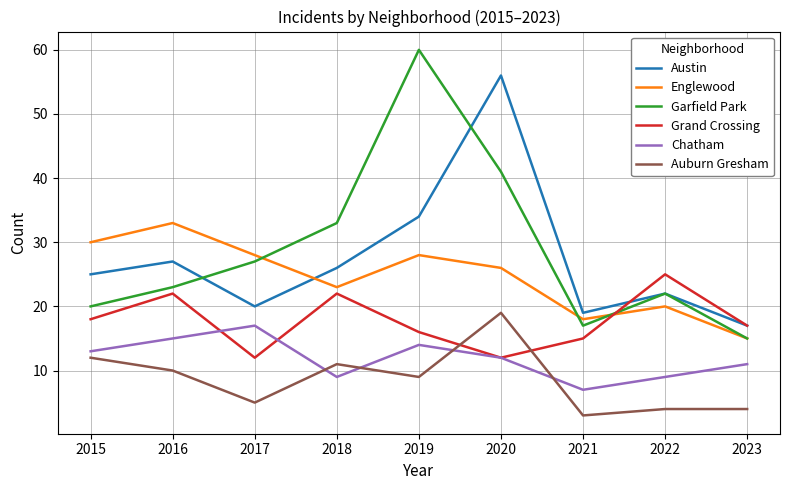

Which series changed the most between 2015 and 2019?

Garfield Park